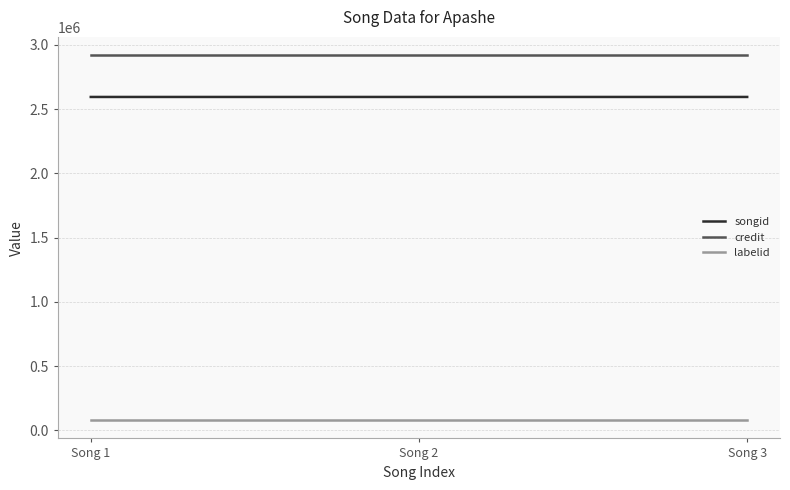

List the series in order of their peak value, lowest first.

labelid, songid, credit